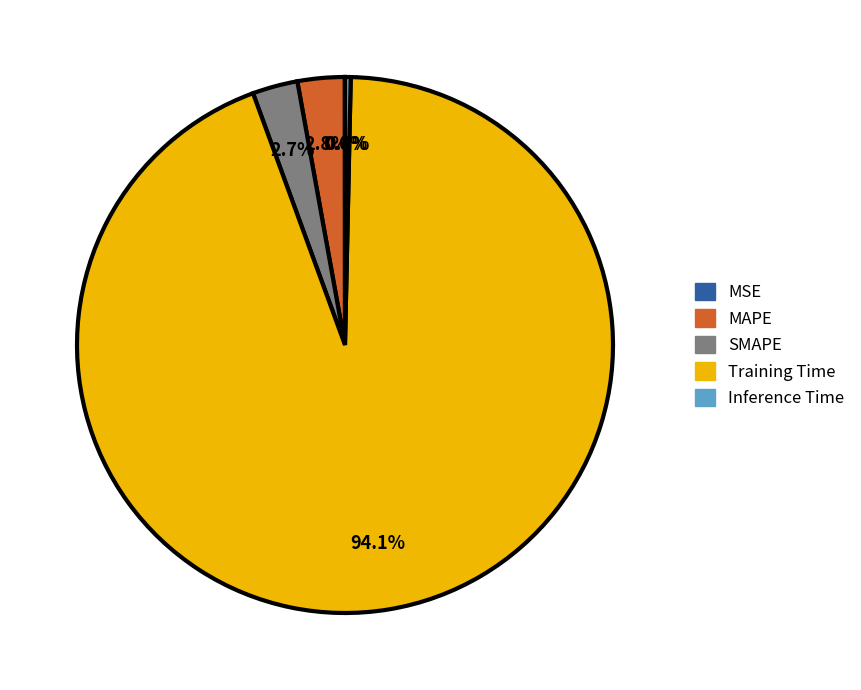

To the nearest percent, what percentage of the pie is Training Time?

94%